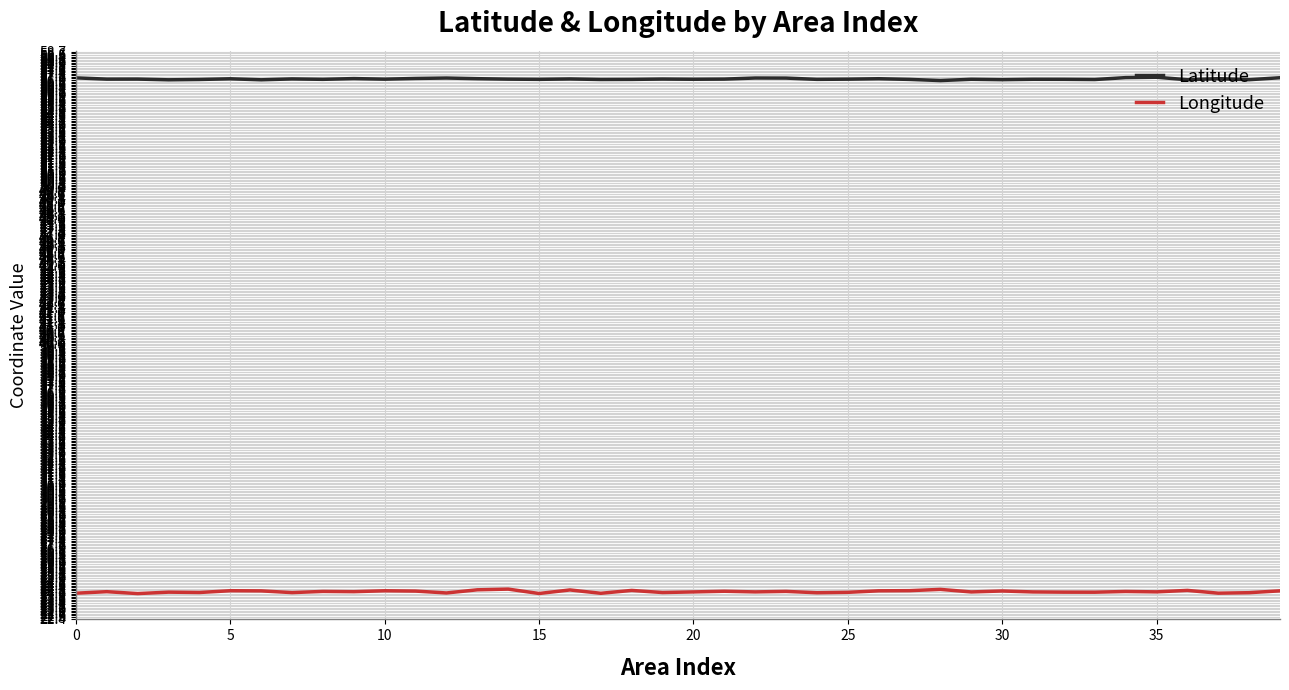

List the series in order of their overall mean, highest first.

Latitude, Longitude